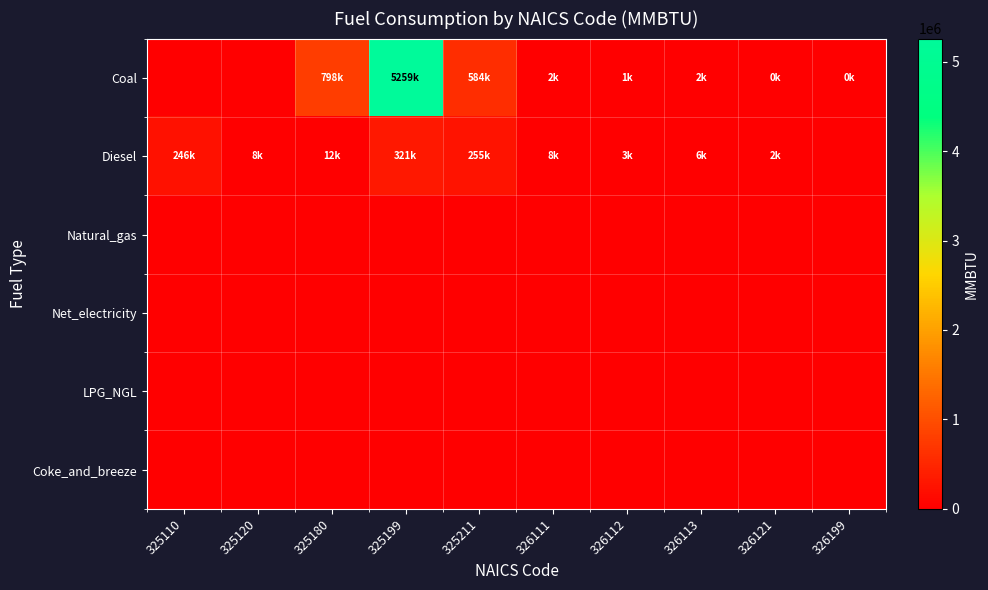

Reading right to left, transcribe all the data shown in this chart.

Coal: 326199=136.5	326121=249.6	326113=1760.9	326112=579.0	326111=2190.8	325211=583929.9	325199=5258749.8	325180=798001.0	325120=0.0	325110=0.0
Diesel: 326199=0.0	326121=1684.5	326113=6425.4	326112=2965.4	326111=7871.6	325211=254828.1	325199=321283.6	325180=12466.5	325120=8136.8	325110=246335.7
Natural_gas: 326199=0.0	326121=0.0	326113=0.0	326112=0.0	326111=0.0	325211=0.0	325199=0.0	325180=0.0	325120=0.0	325110=0.0
Net_electricity: 326199=0.0	326121=0.0	326113=0.0	326112=0.0	326111=0.0	325211=0.0	325199=0.0	325180=0.0	325120=0.0	325110=0.0
LPG_NGL: 326199=0.0	326121=0.0	326113=0.0	326112=0.0	326111=0.0	325211=0.0	325199=0.0	325180=0.0	325120=0.0	325110=0.0
Coke_and_breeze: 326199=0.0	326121=0.0	326113=0.0	326112=0.0	326111=0.0	325211=0.0	325199=0.0	325180=0.0	325120=0.0	325110=0.0